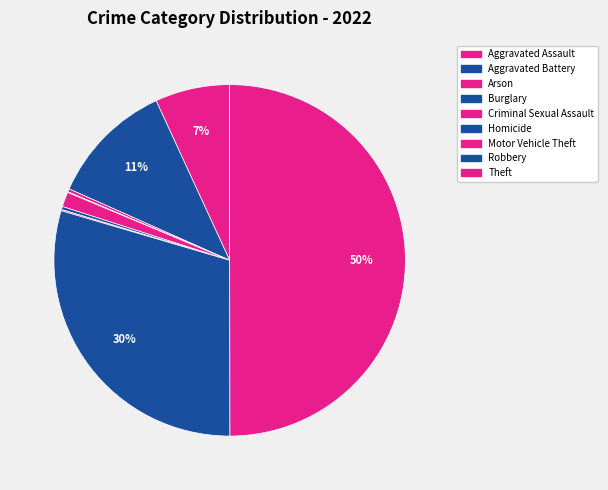

What is the total percentage of Criminal Sexual Assault and Aggravated Assault?

8.2%